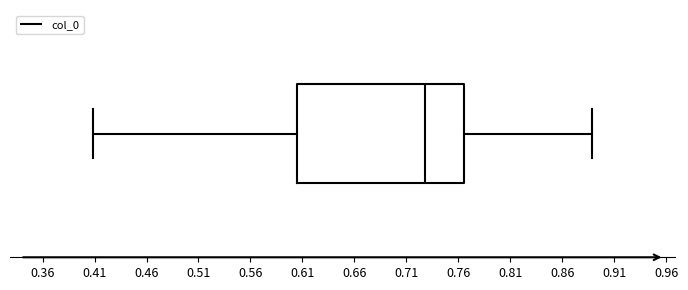

Read this box plot against the x-axis: the position of the median line, the range covered by the box, and the ends of both whiskers. The values are not printed on the chart, so give them approximately, as read against the axis.

median 0.730, box 0.605 to 0.765, whiskers 0.410 to 0.890